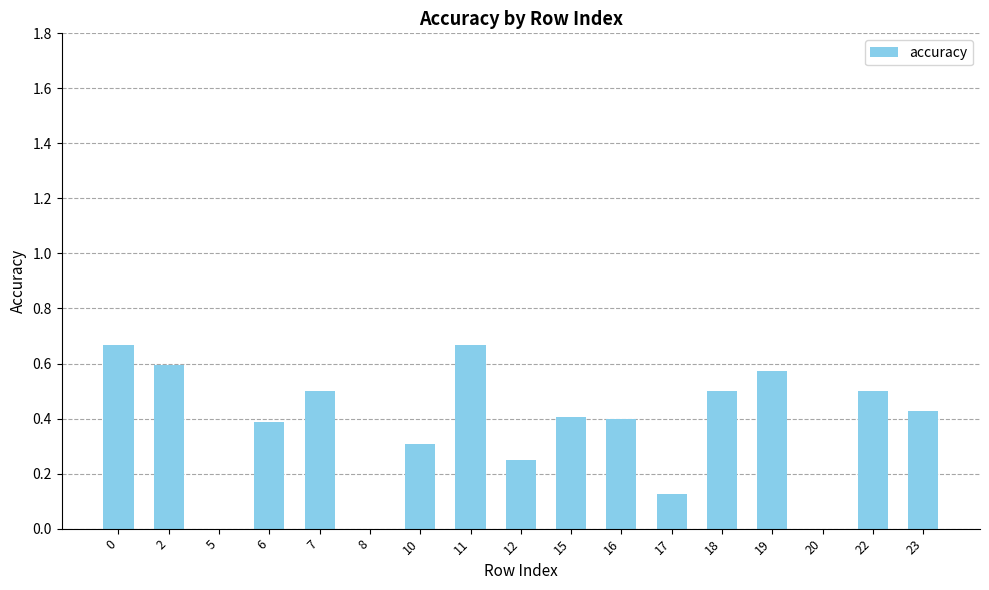

What is the sum of the values at 19 and 23?

1.0